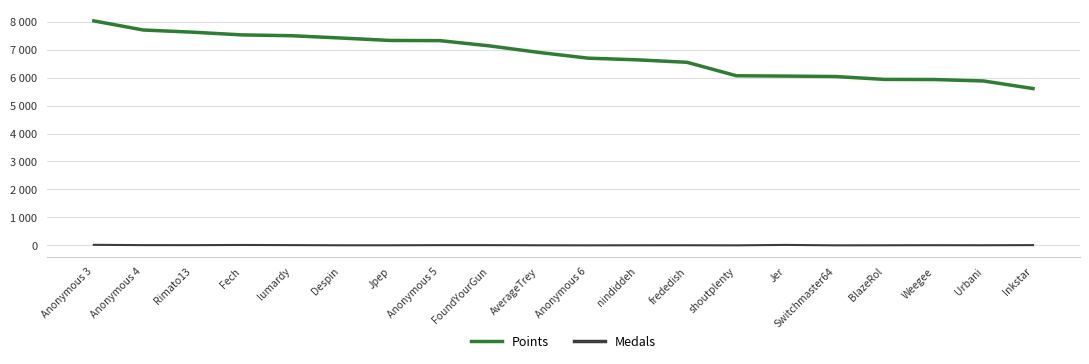

What are all the series names shown in the legend?

Points, Medals